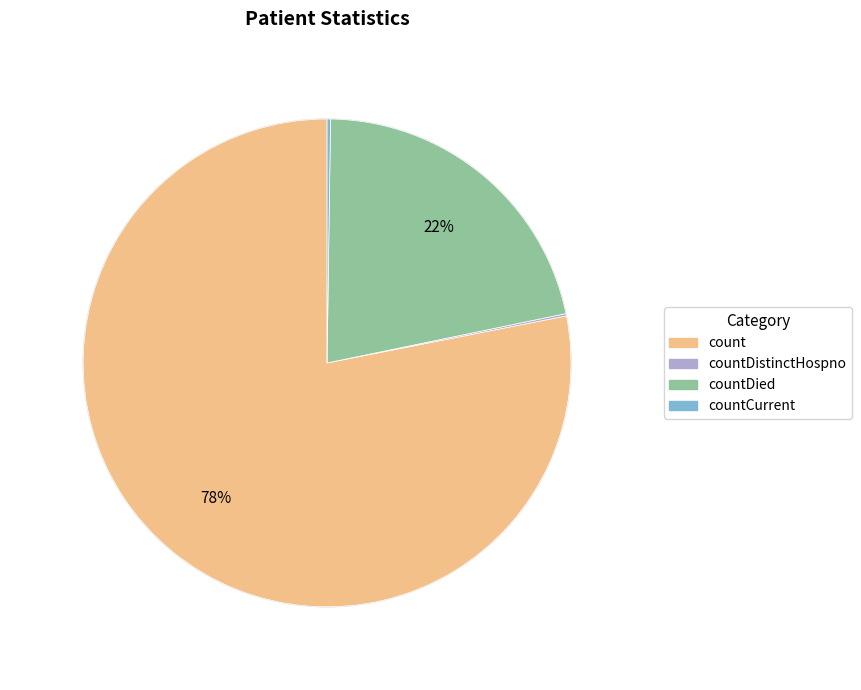

Is there any slice that represents more than half of the pie?

Yes